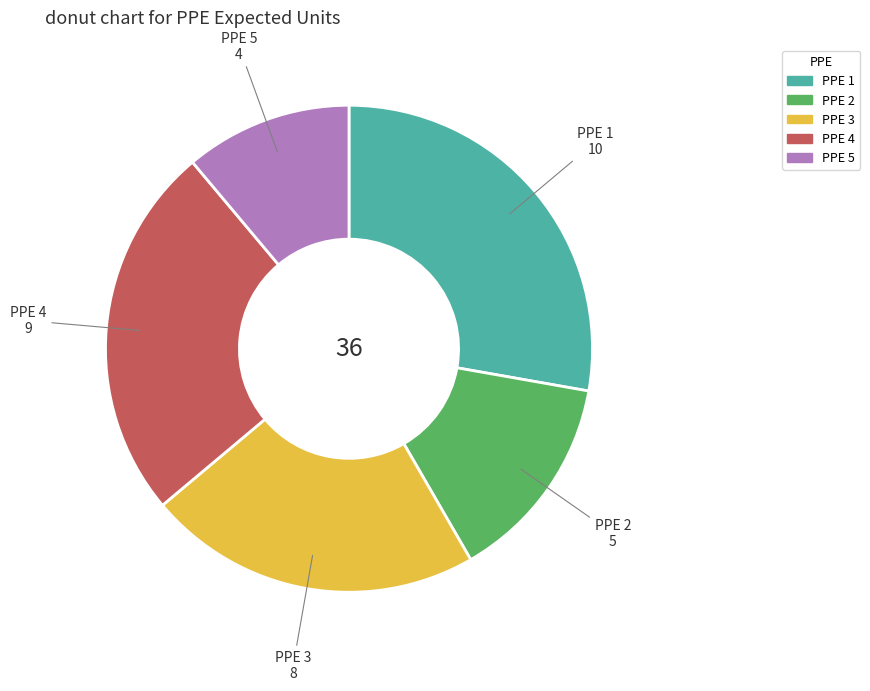

Which category has the smallest portion of the pie?

PPE 5